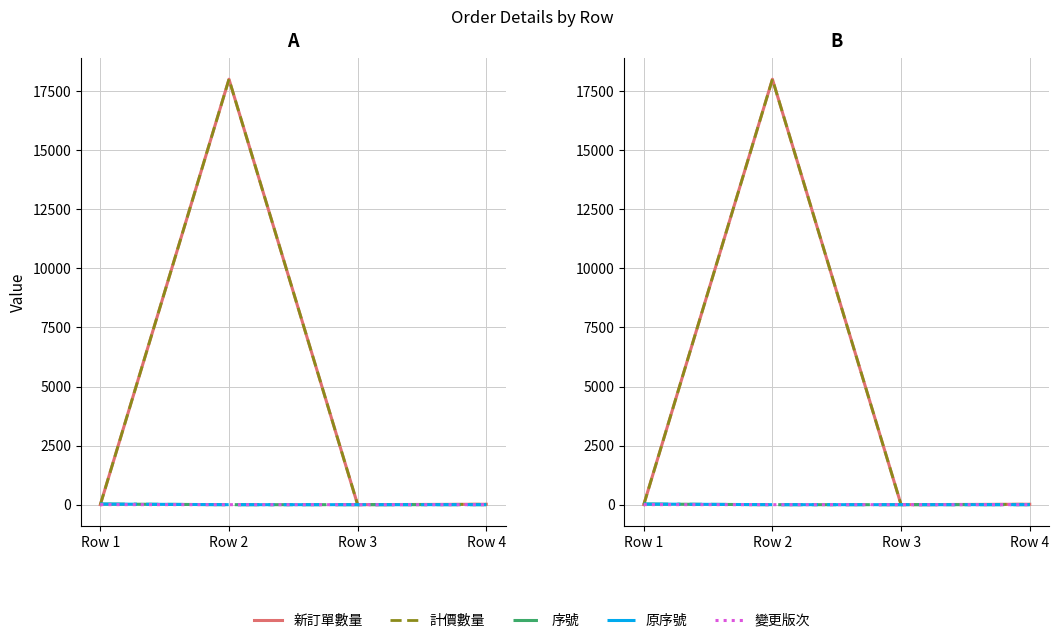

Is it true that 新訂單數量 equals 1 at Row 1?

True